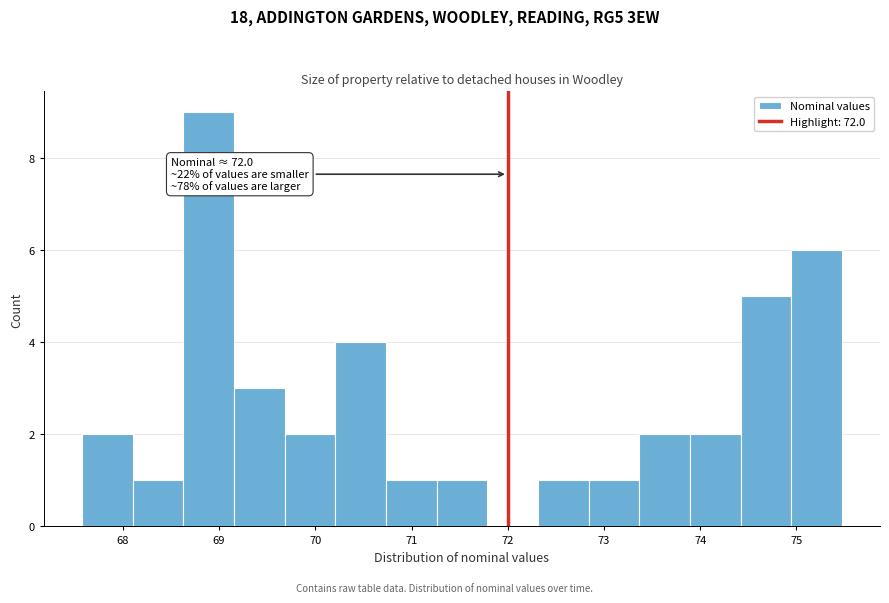

Over which range of the x-axis is the bar tallest?

68.6 to 69.2